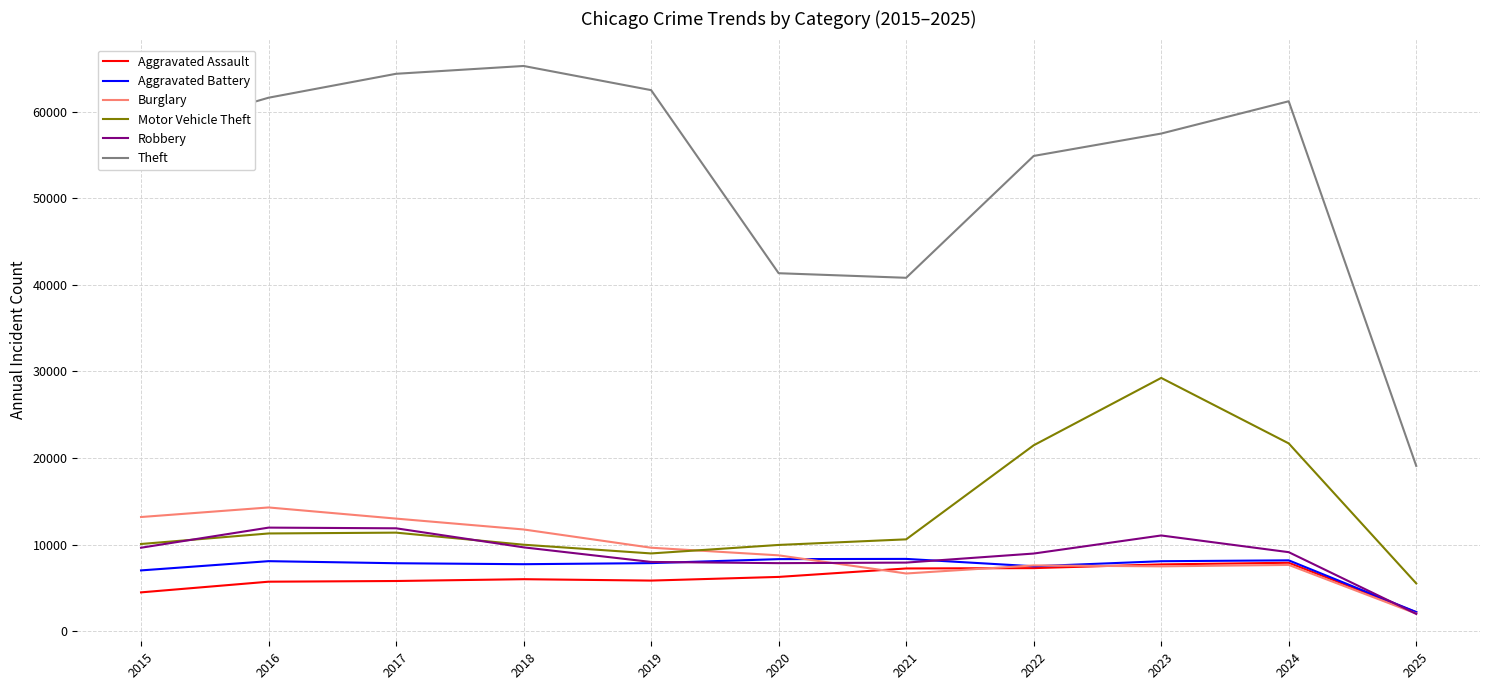

True or false: Theft and Aggravated Battery intersect in this chart.

False